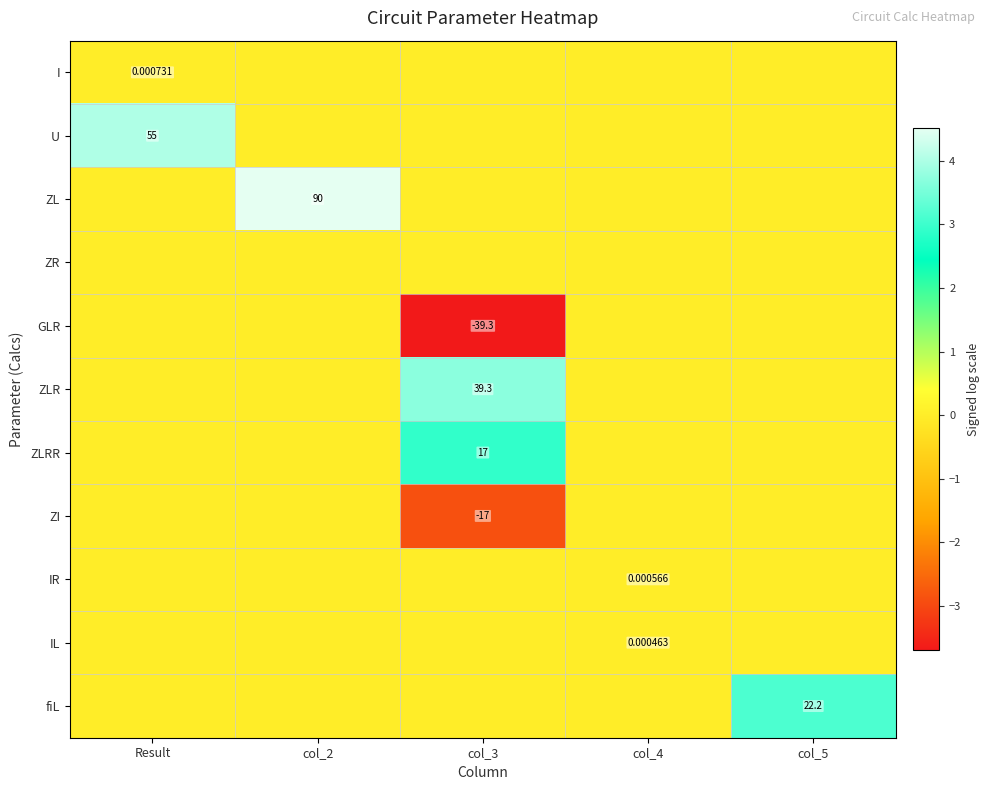

Which has a higher value, col_2 or col_3?

col_2